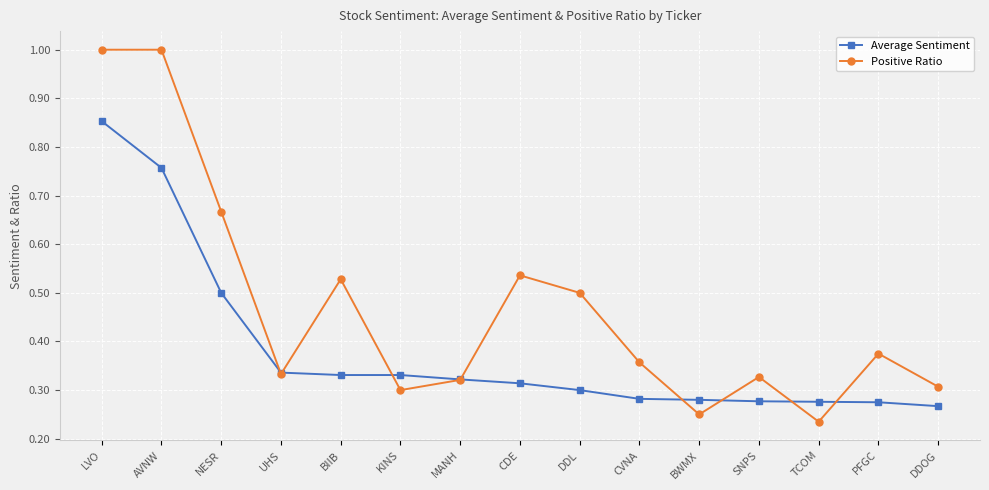

List the series in order of their overall mean, lowest first.

Average Sentiment, Positive Ratio